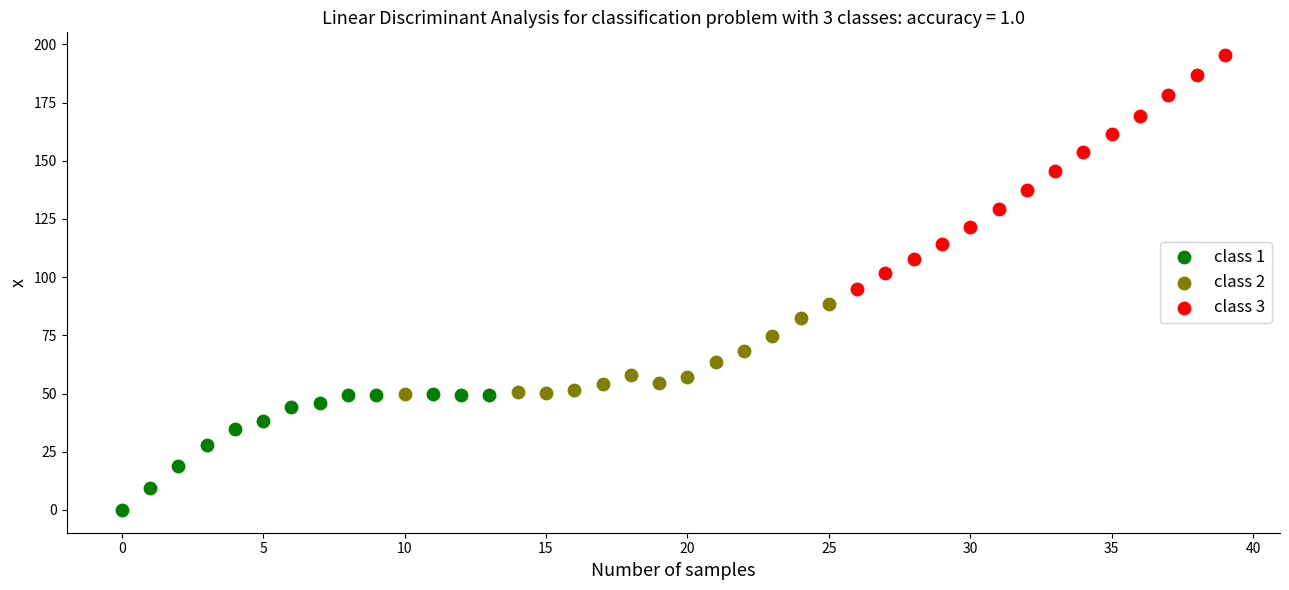

Which series reaches the maximum Y coordinate?

class 3